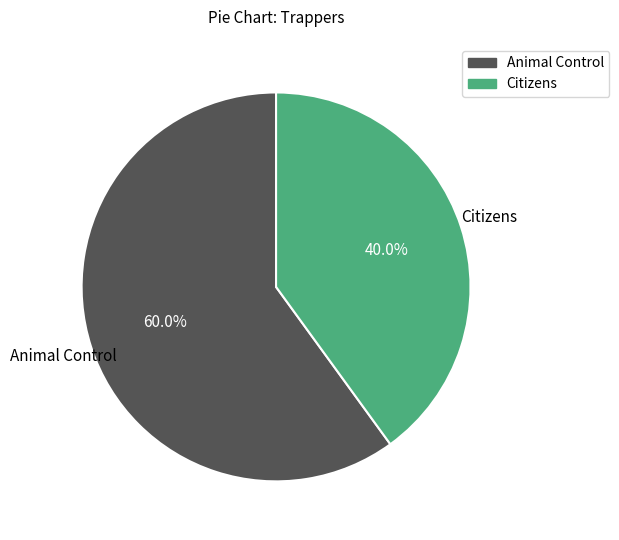

To the nearest percent, what is the average slice percentage?

50%